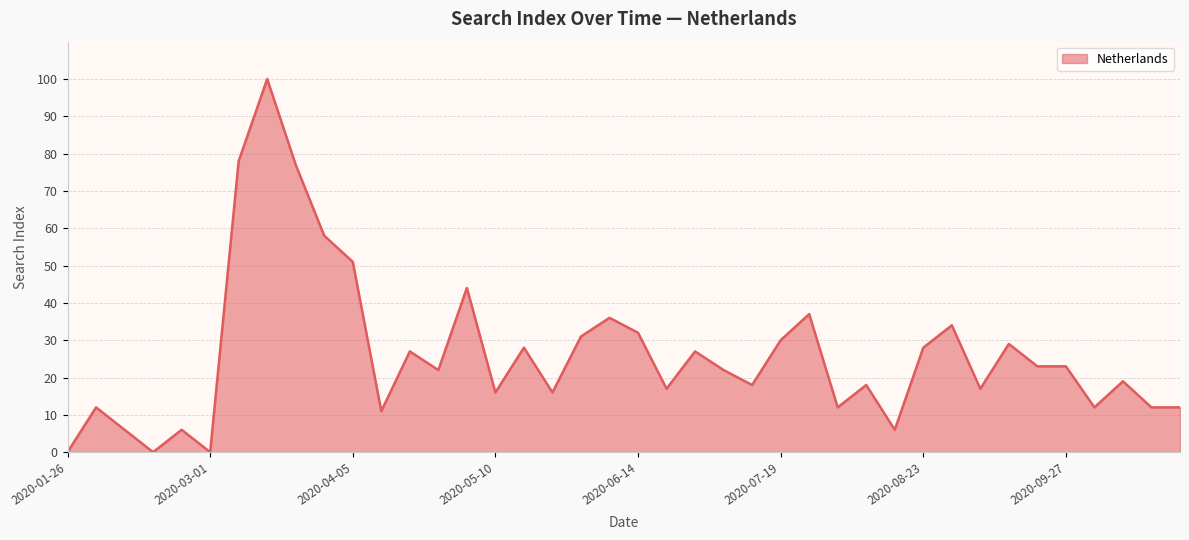

What is the difference between the maximum and minimum values?

100